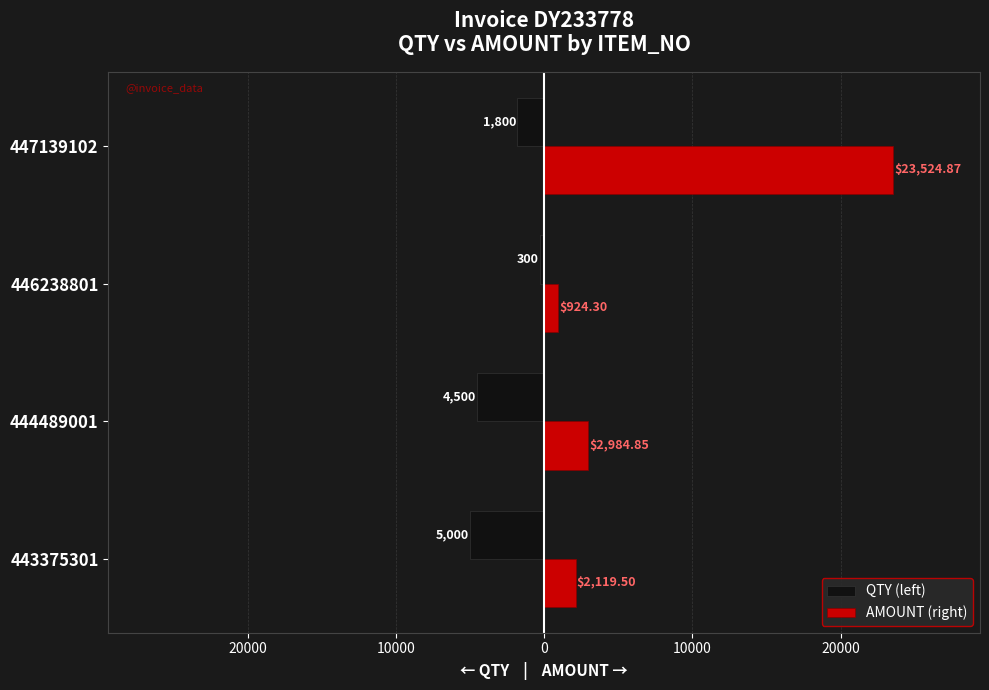

What is the average value of the AMOUNT (right) series?

7388.4